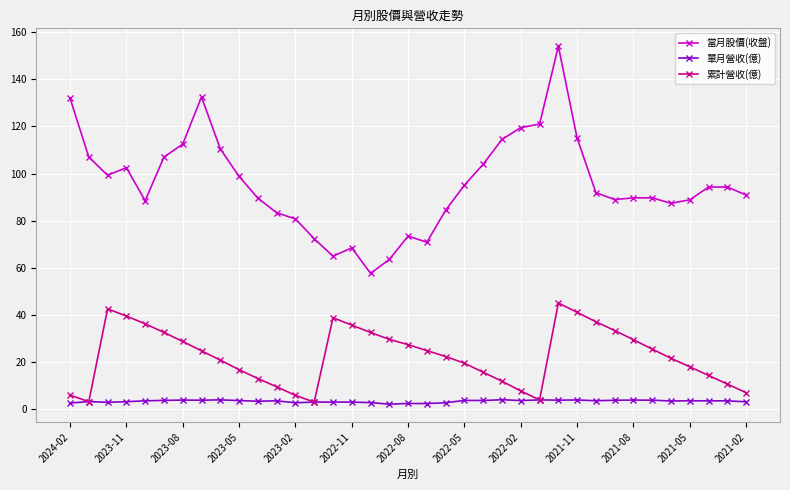

Rank the series by their maximum value, from highest to lowest.

當月股價(收盤), 累計營收(億), 單月營收(億)